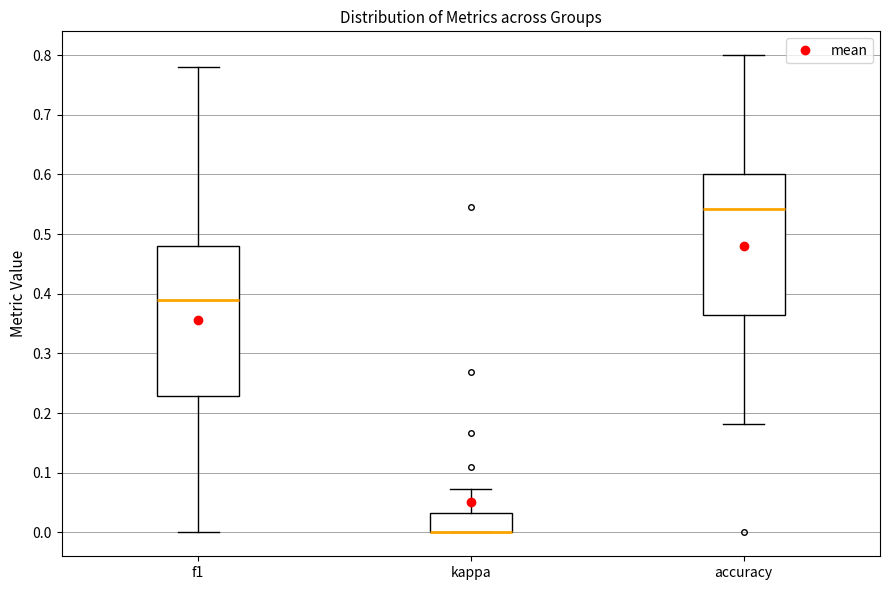

Reading left to right, transcribe this box plot: for each box, give where its median line is, the range the box spans, and where its two whiskers end, as read against the y-axis. The values are not printed on the chart, so give them approximately, as read against the axis.

f1: median 0.39, box 0.23 to 0.48, whiskers 0.00 to 0.78
kappa: median 0.00 (drawn on the box's lower edge), box 0.00 to 0.03, whiskers 0.00 to 0.07
accuracy: median 0.54, box 0.36 to 0.60, whiskers 0.18 to 0.80